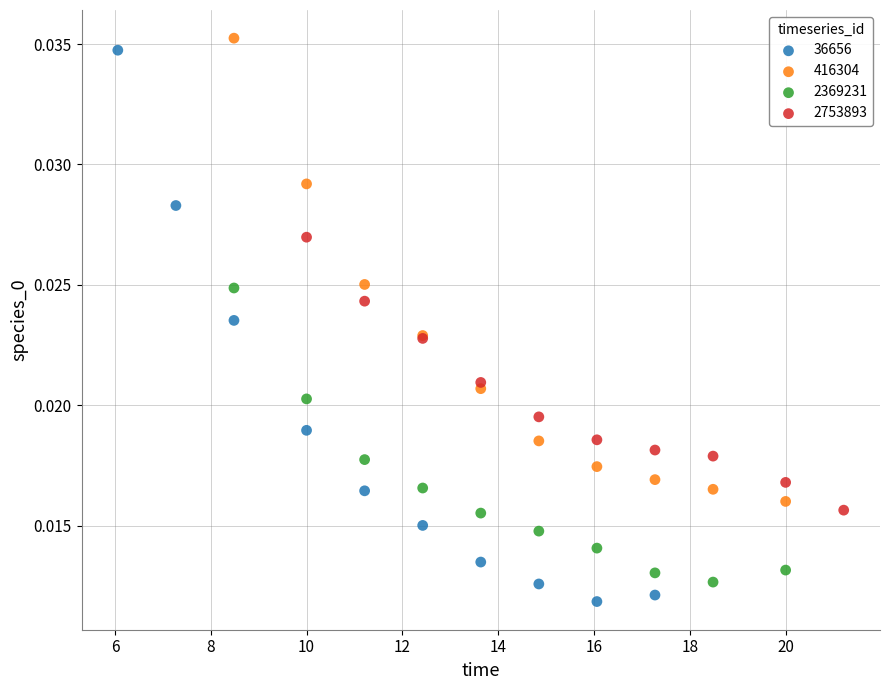

Which series reaches the minimum Y coordinate?

36656